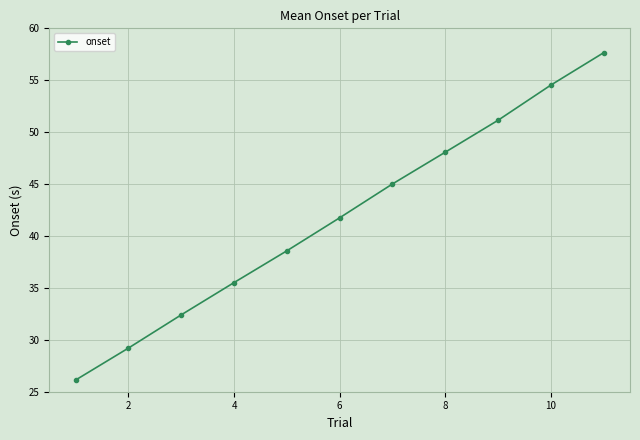

What is the sum of all values?

460.0